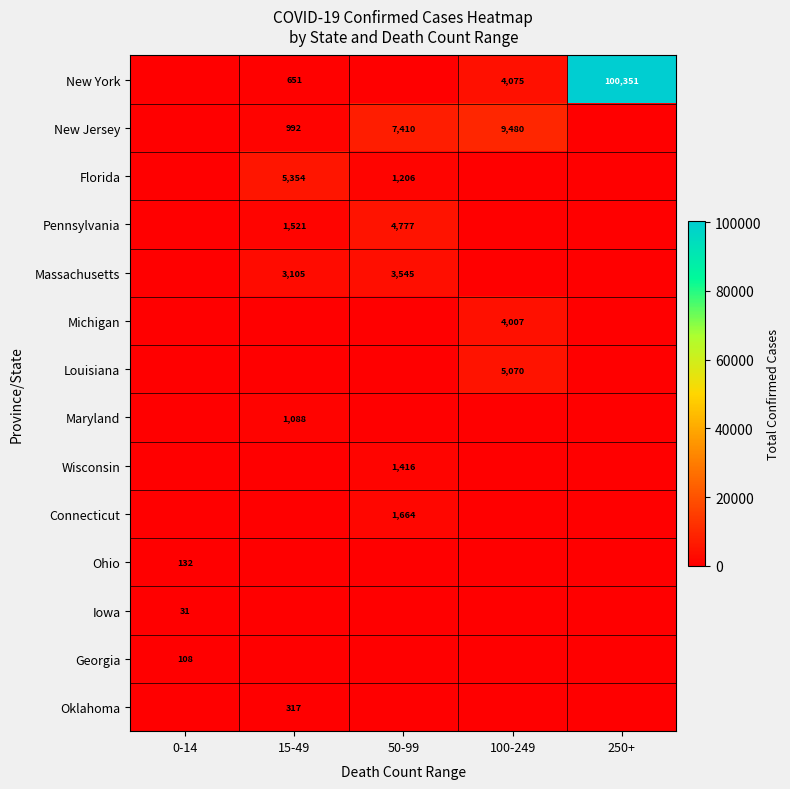

At which category does the chart reach its peak across all series?

250+